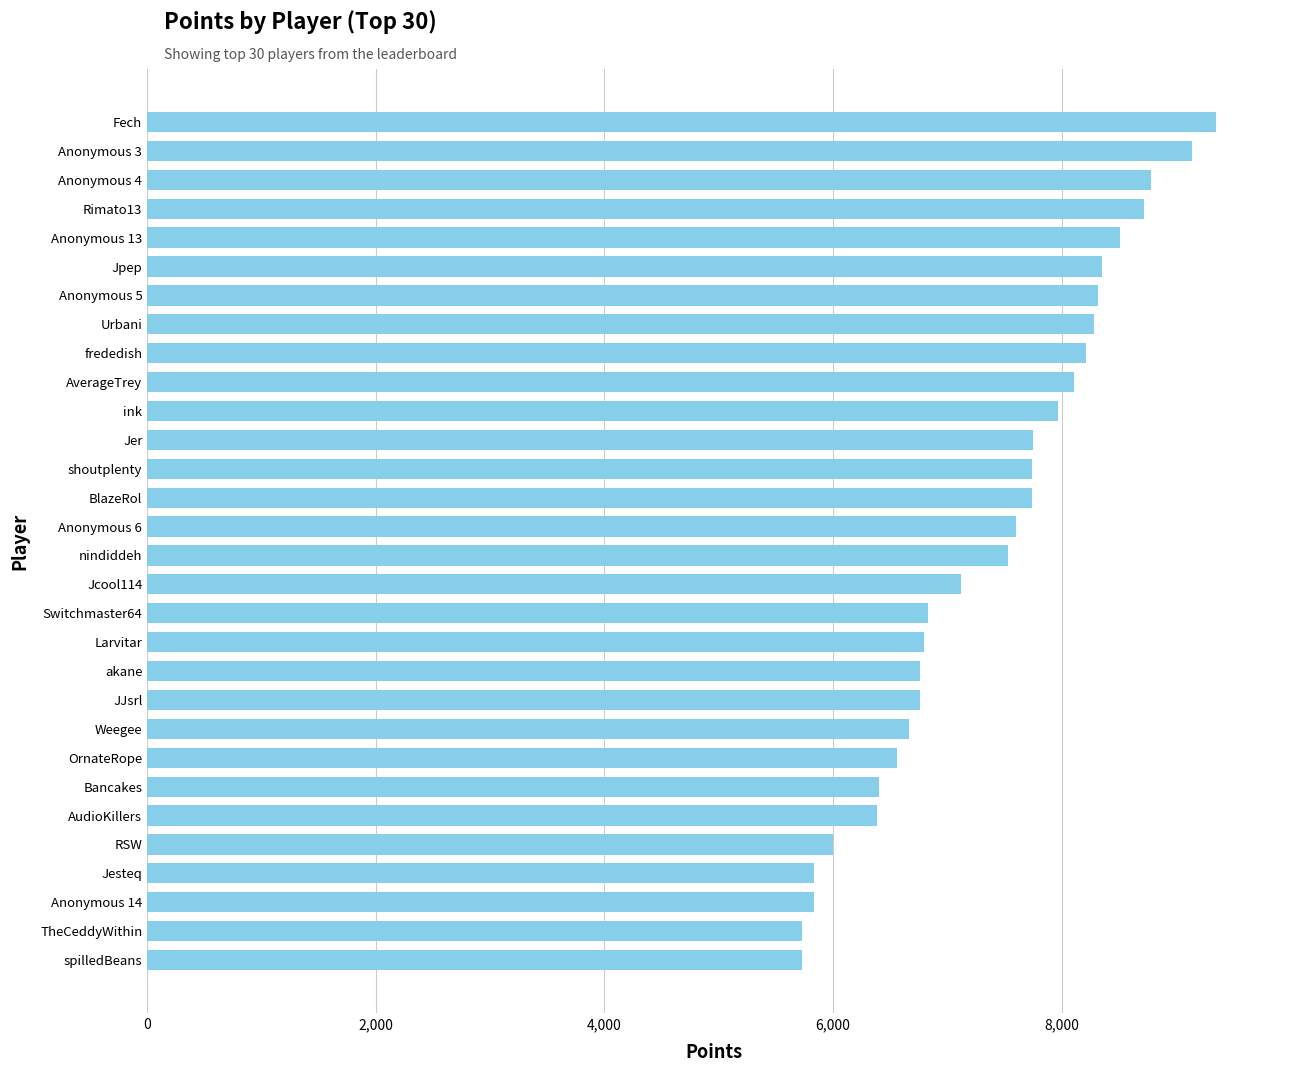

What is the greatest value displayed?

9350